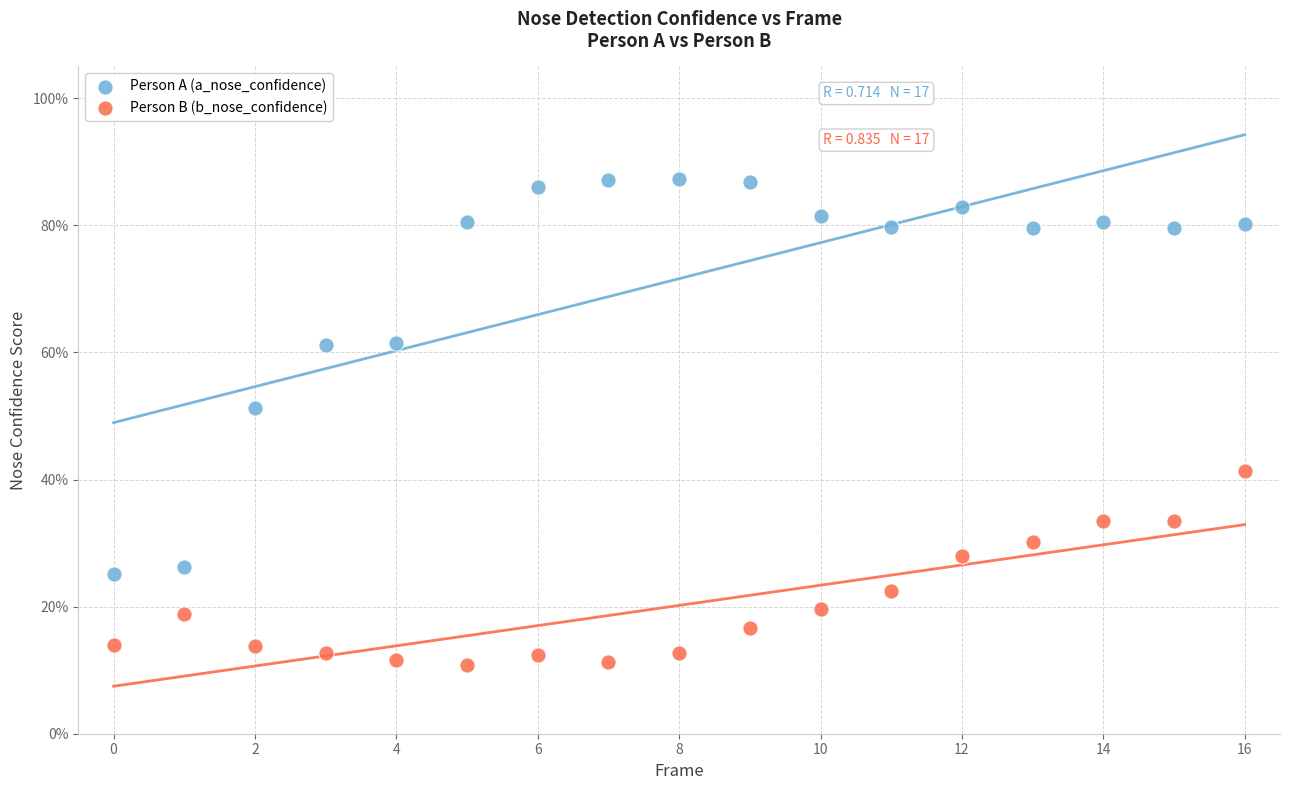

What are all the series names shown in the legend?

Person A (a_nose_confidence), Person B (b_nose_confidence)